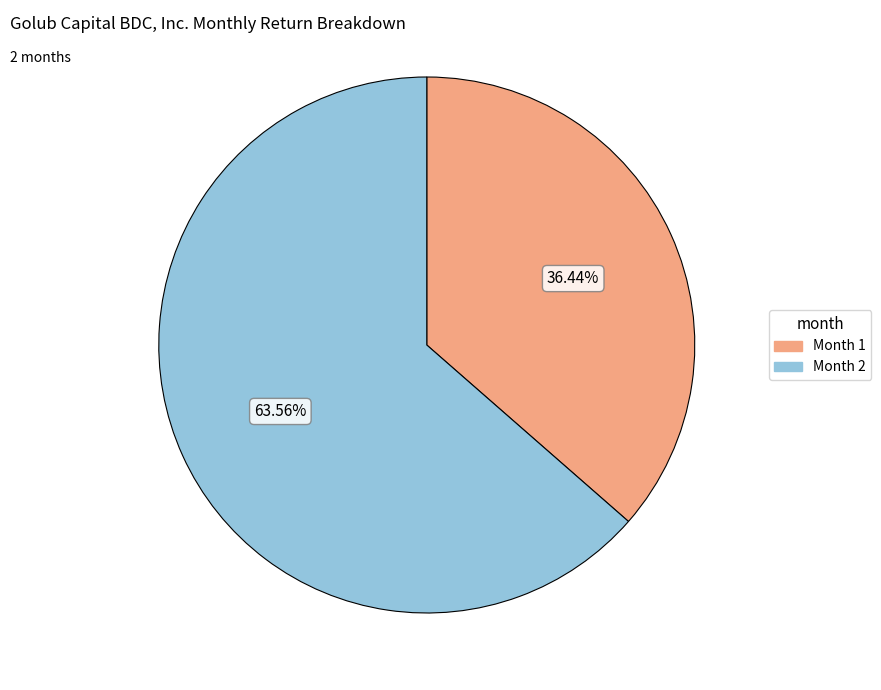

Count the number of slices in the pie.

2